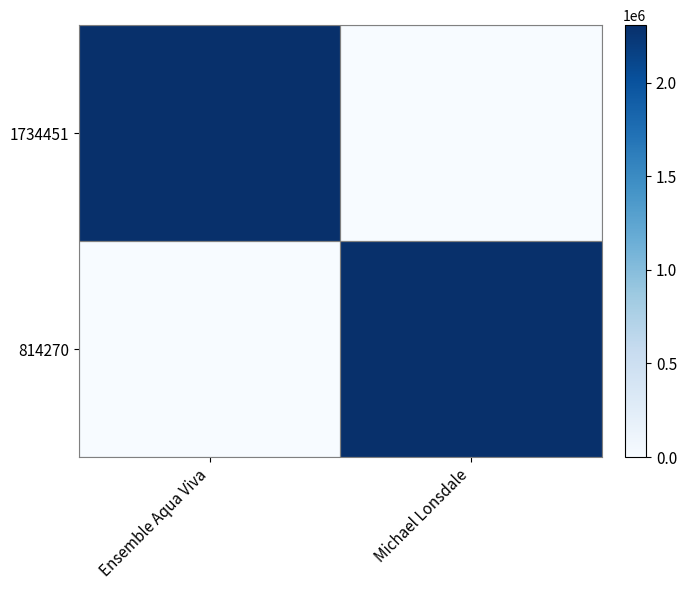

Rank the series at Ensemble Aqua Viva from highest to lowest value.

1734451, 814270